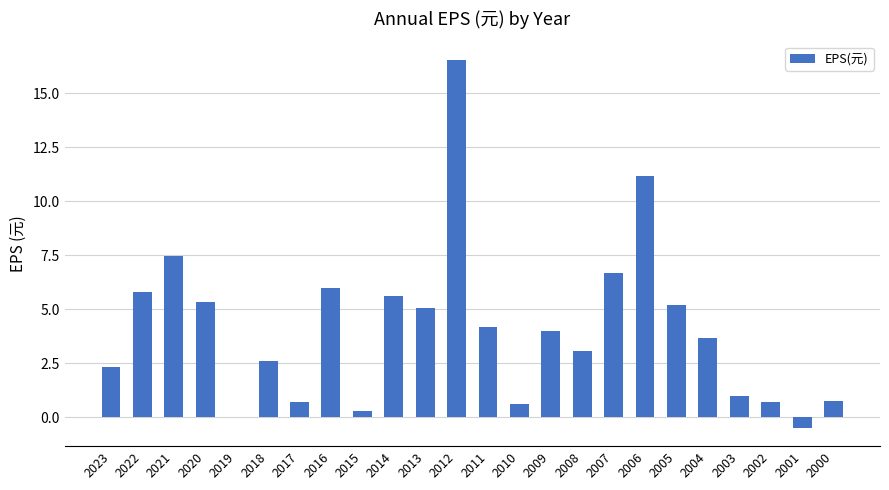

What is the maximum value shown in the chart?

16.6